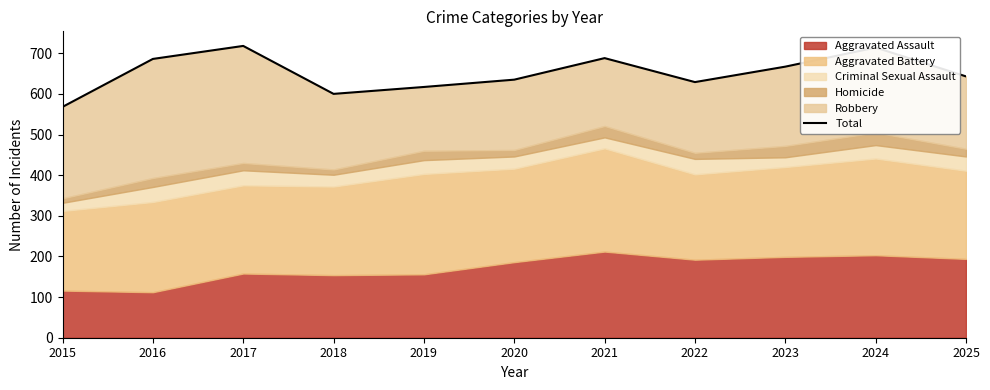

What is the difference between the values at 2025 and 2015?

75